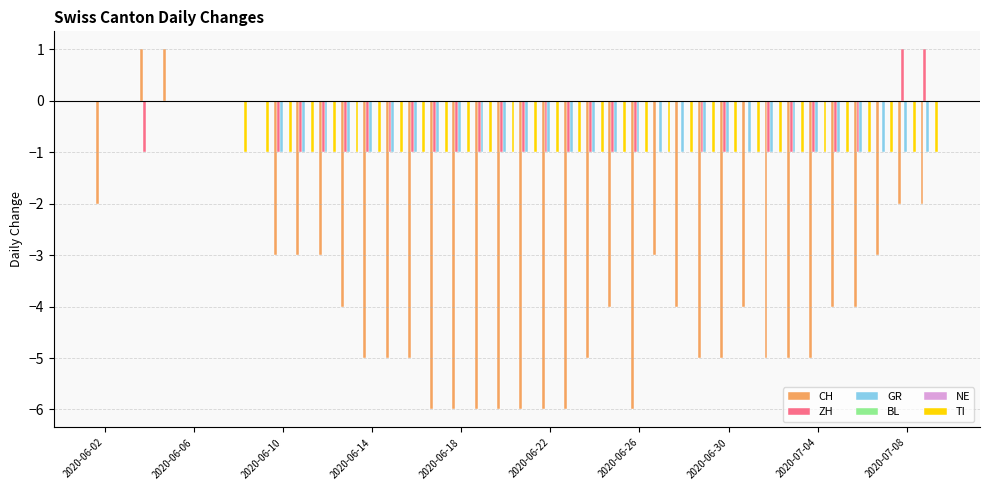

What position from the left is 2020-06-22?

21